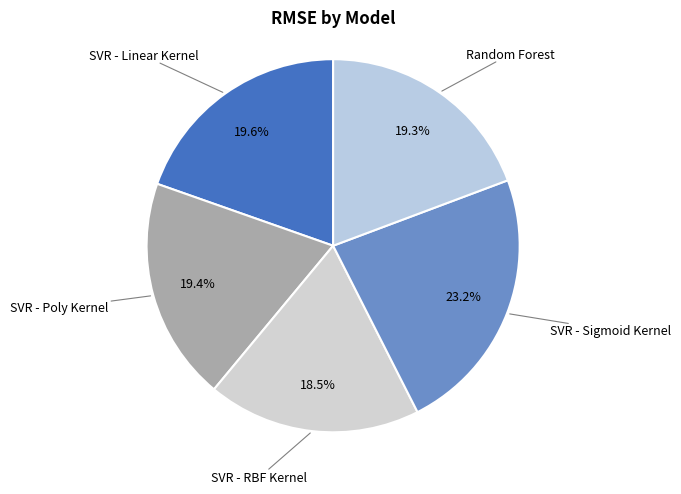

What is the largest slice in the pie chart?

SVR - Sigmoid Kernel